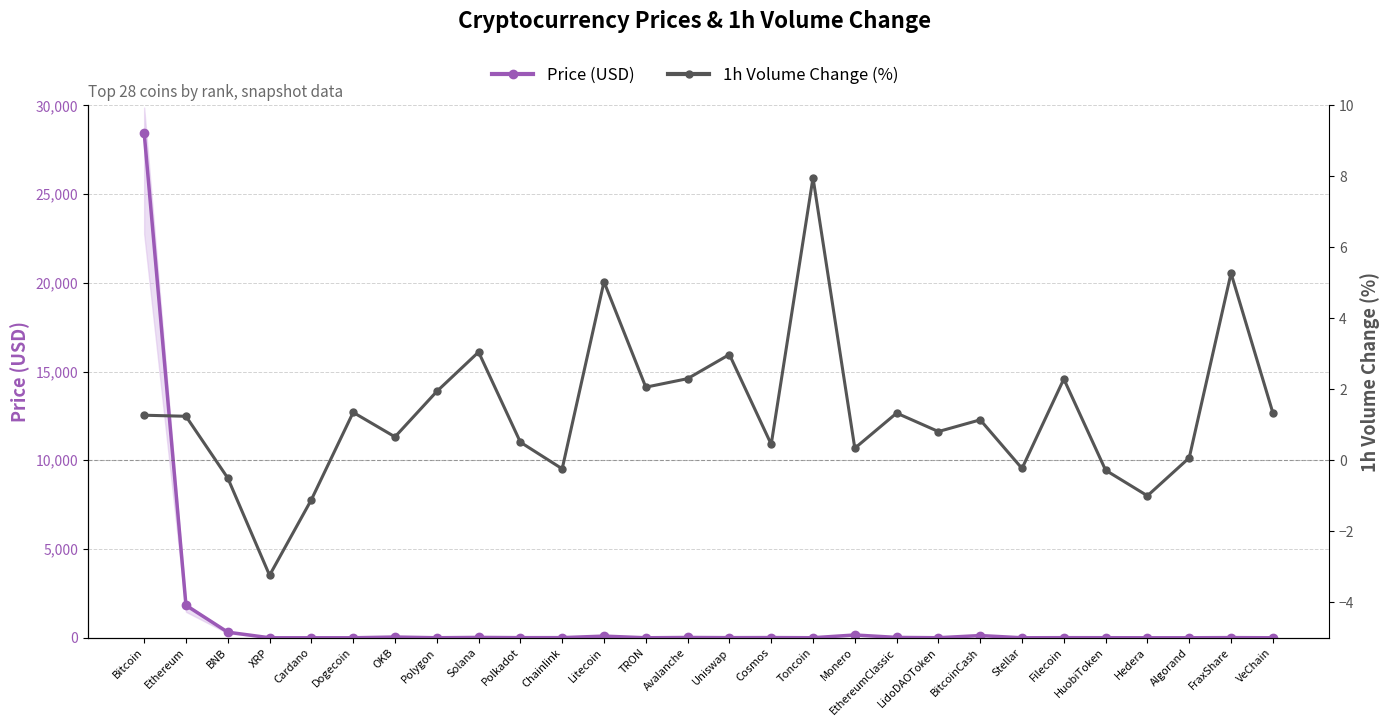

The 1h Volume Change (%) series shows 0.5 at Polkadot. True or false?

True